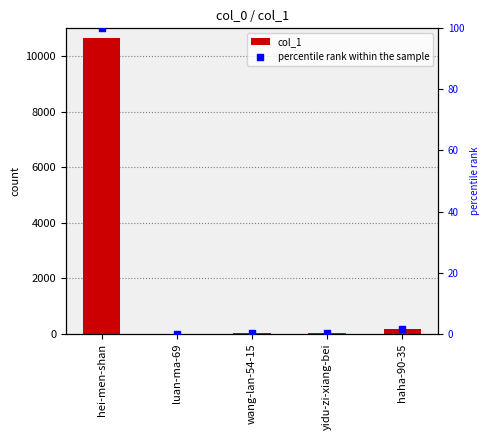

Which series contains the lowest Y value?

col_1